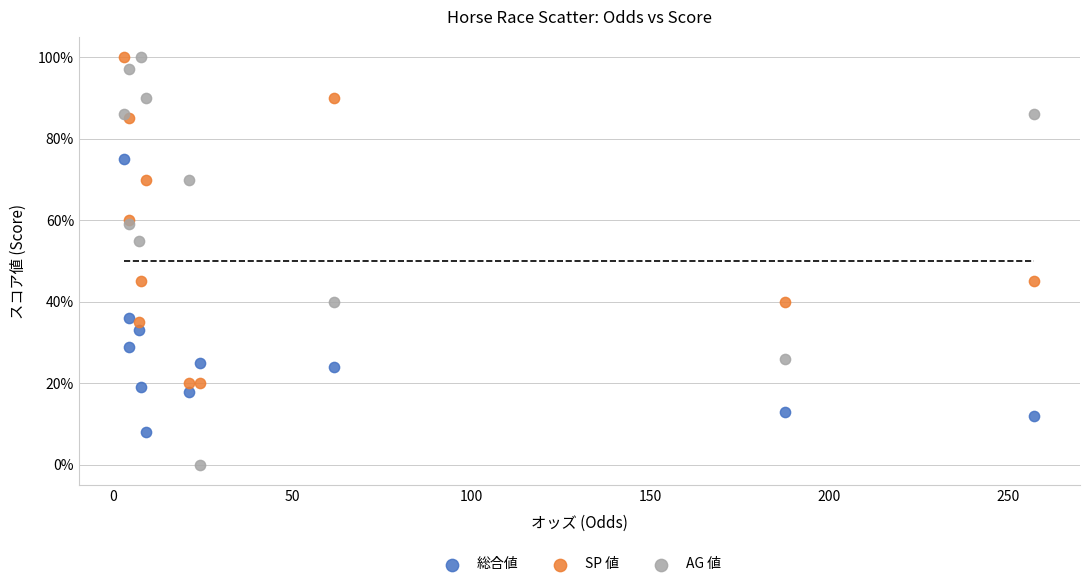

Which series has the widest spread of Y values?

AG 値